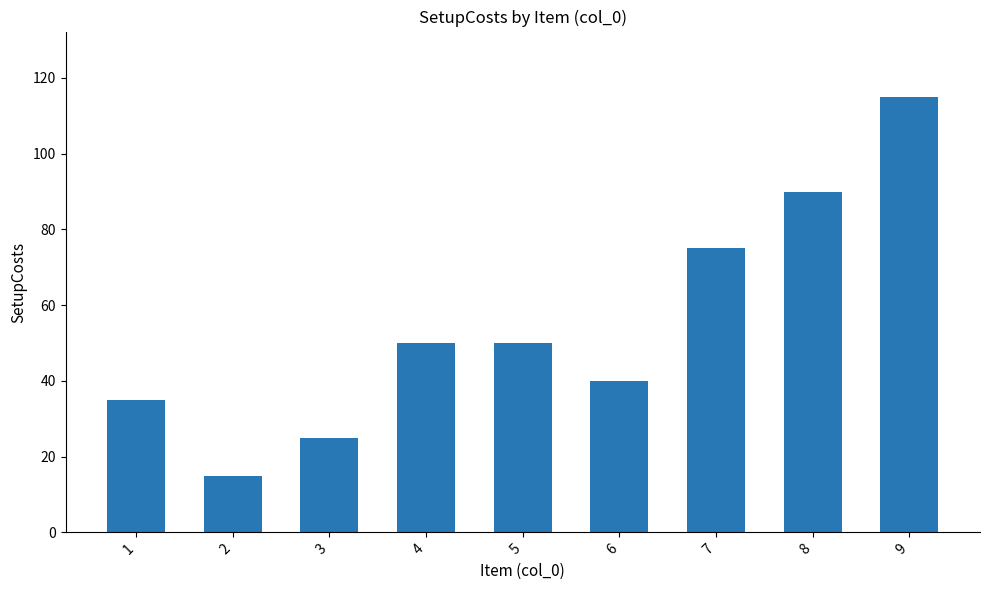

Approximately how many times larger is the value at 1 compared to 8?

0.4